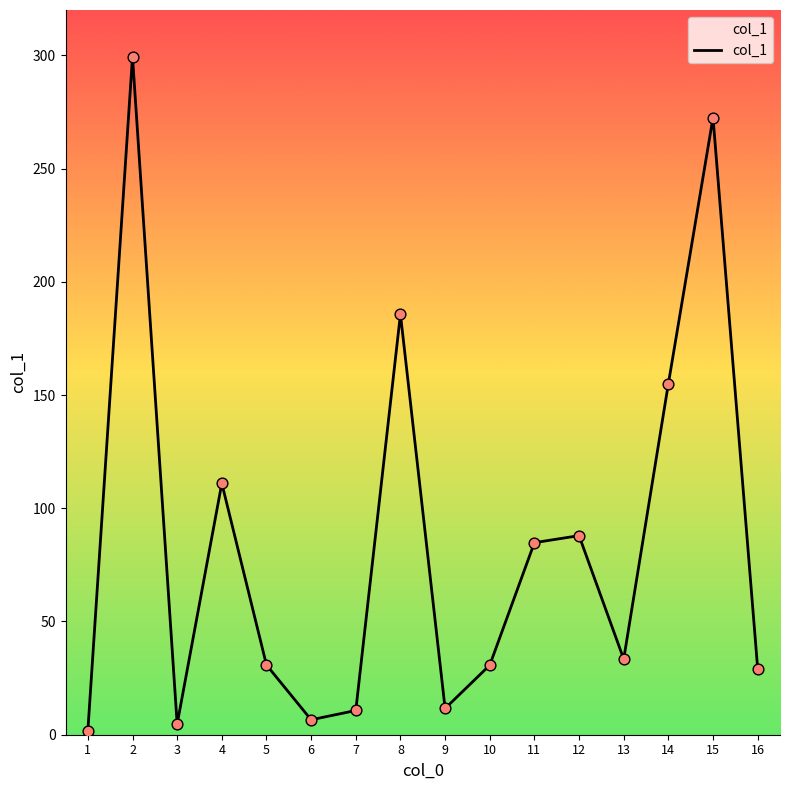

What is the change in value from 3 to 8?

+181.0